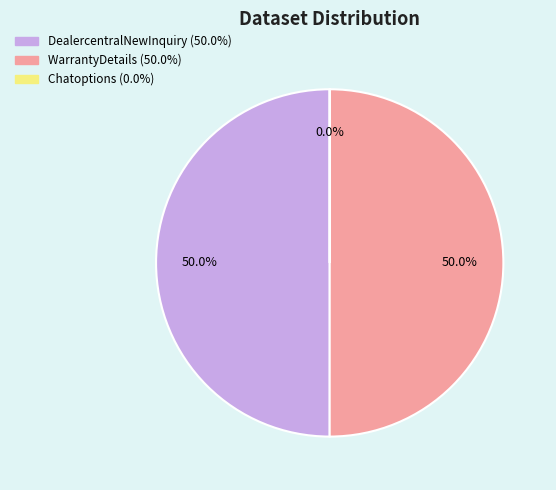

What portion of the pie excludes DealercentralNewInquiry?

50.0%